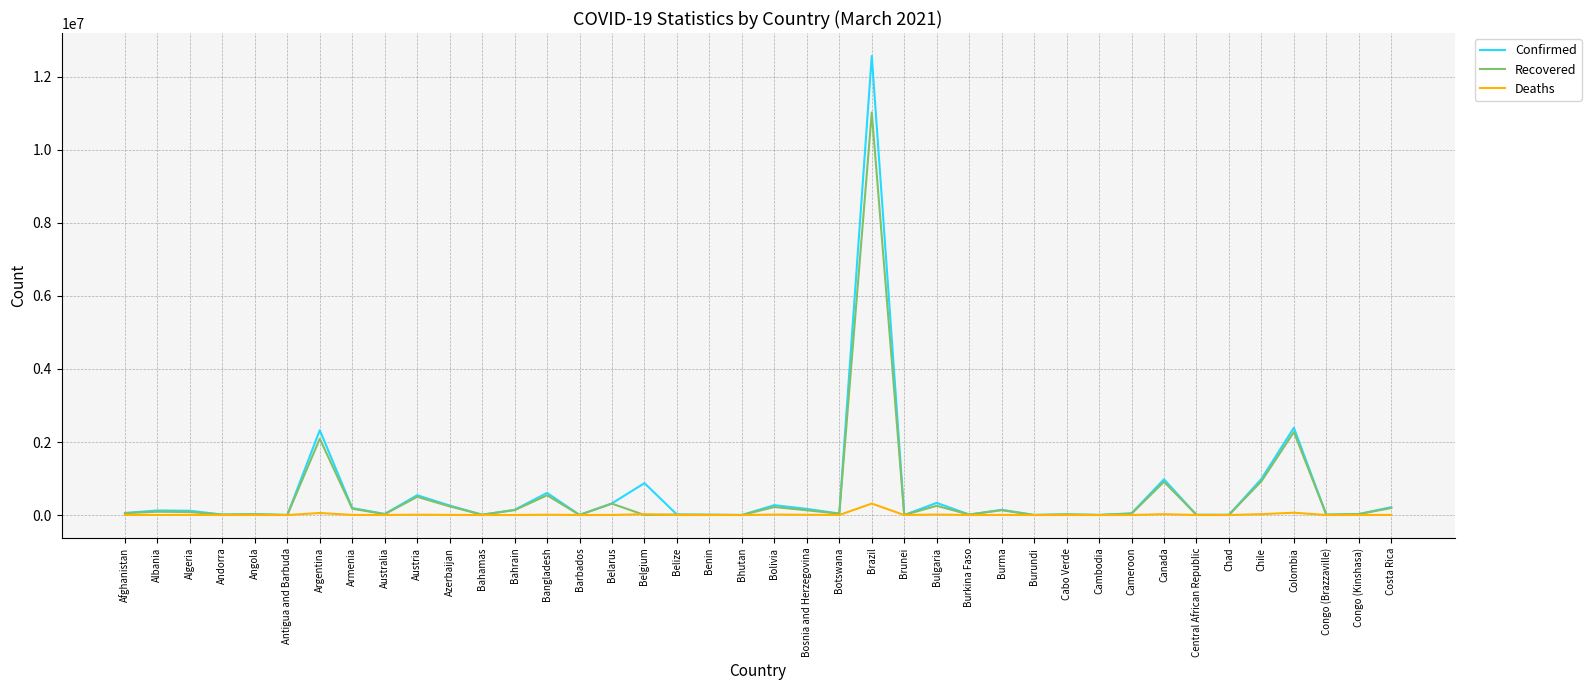

At which category is the sum across all series the highest?

Brazil